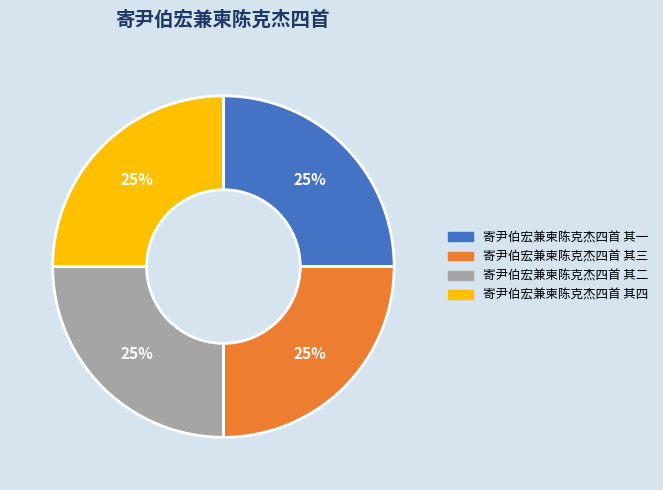

To the nearest percent, what is the average slice percentage?

25%